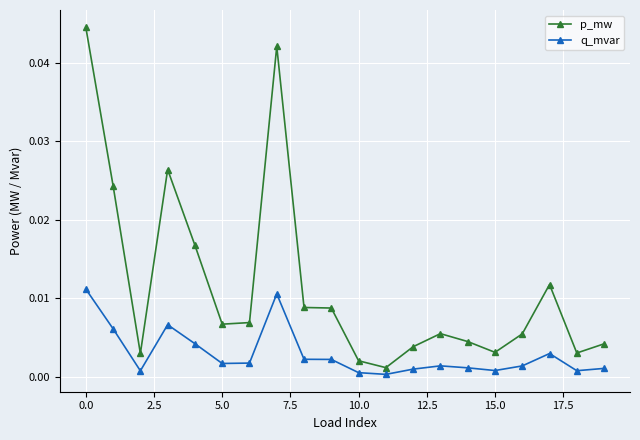

At how many categories does at least one series exceed 0?

20